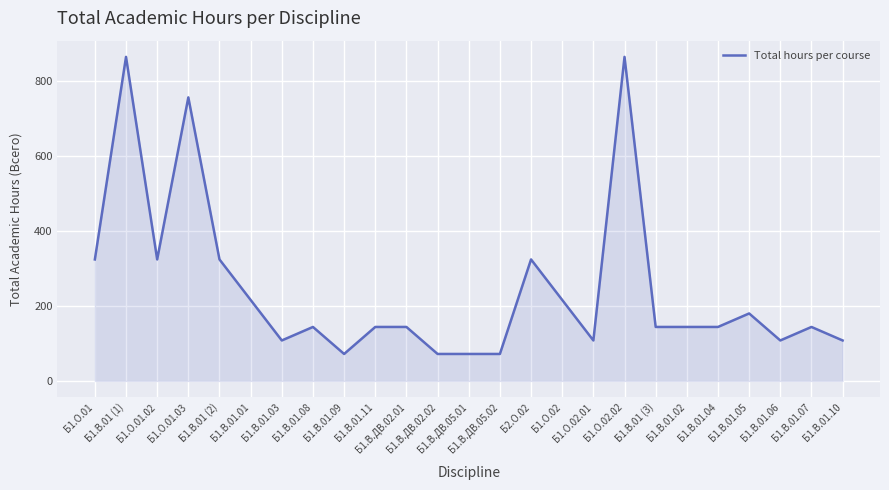

What is the smallest value displayed?

72